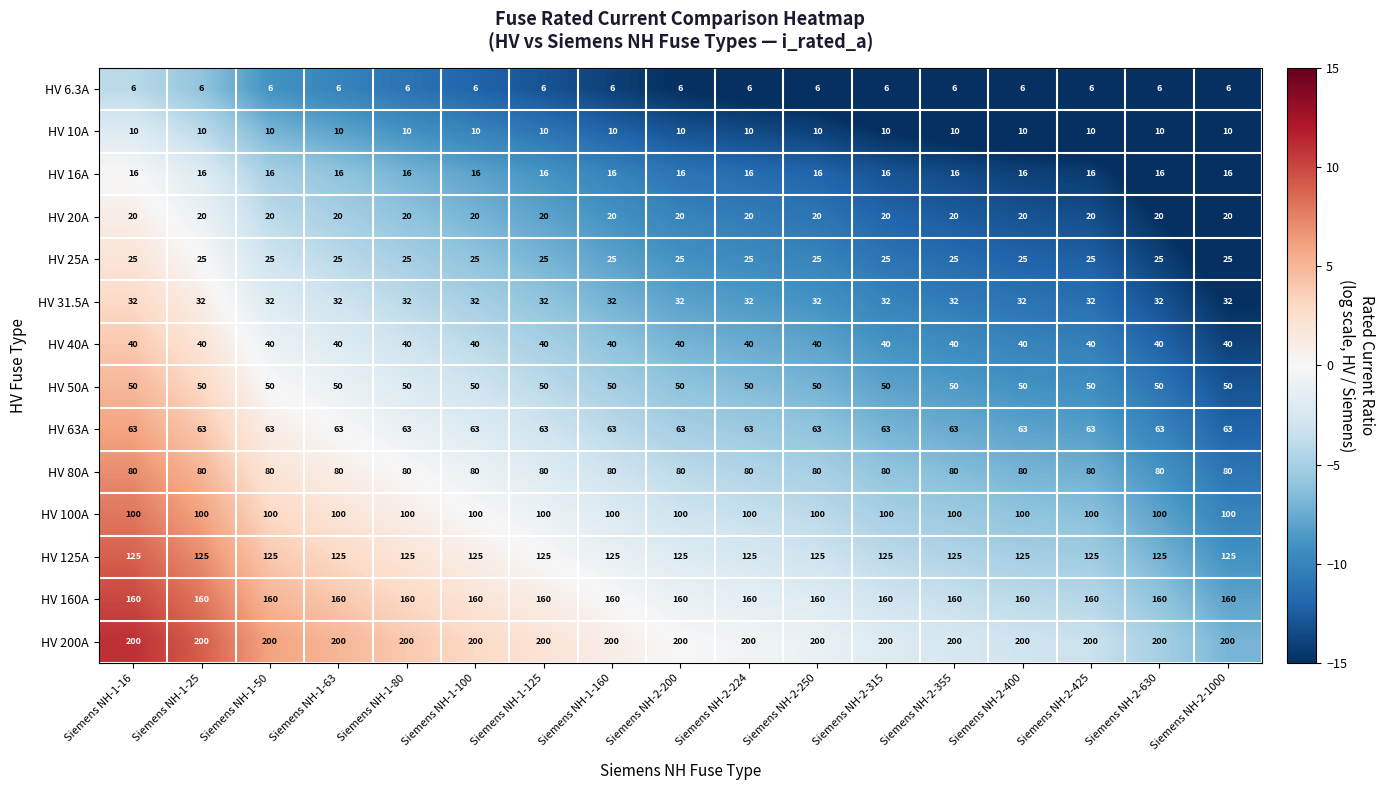

What is the difference between the highest and lowest values at Siemens NH-2-200?

194